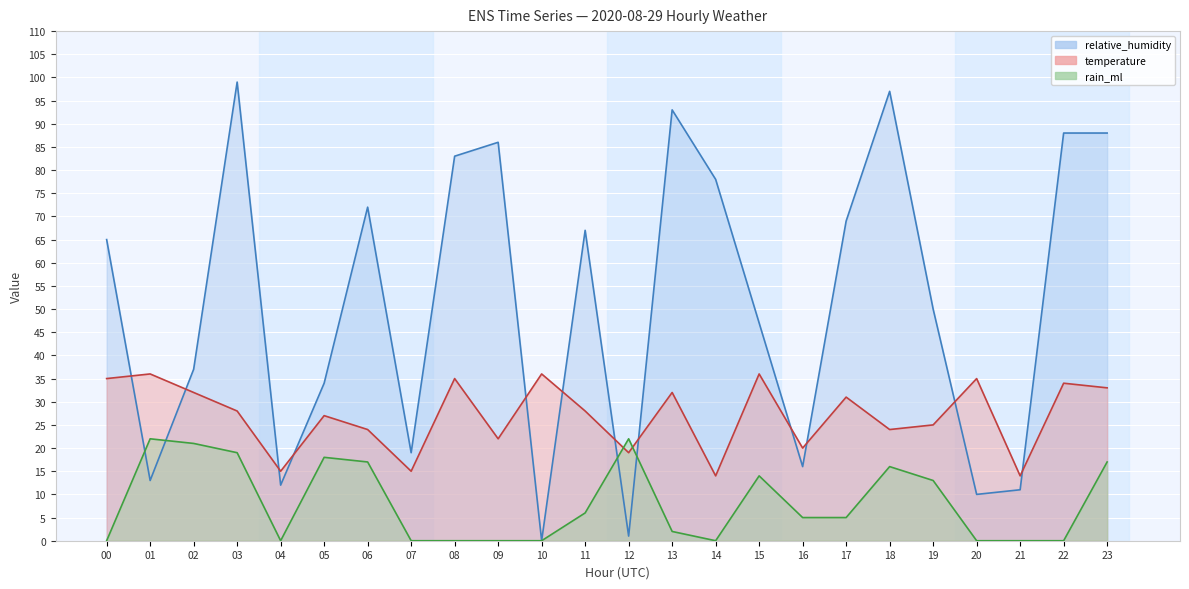

Where is the first local minimum for temperature (line)?

04